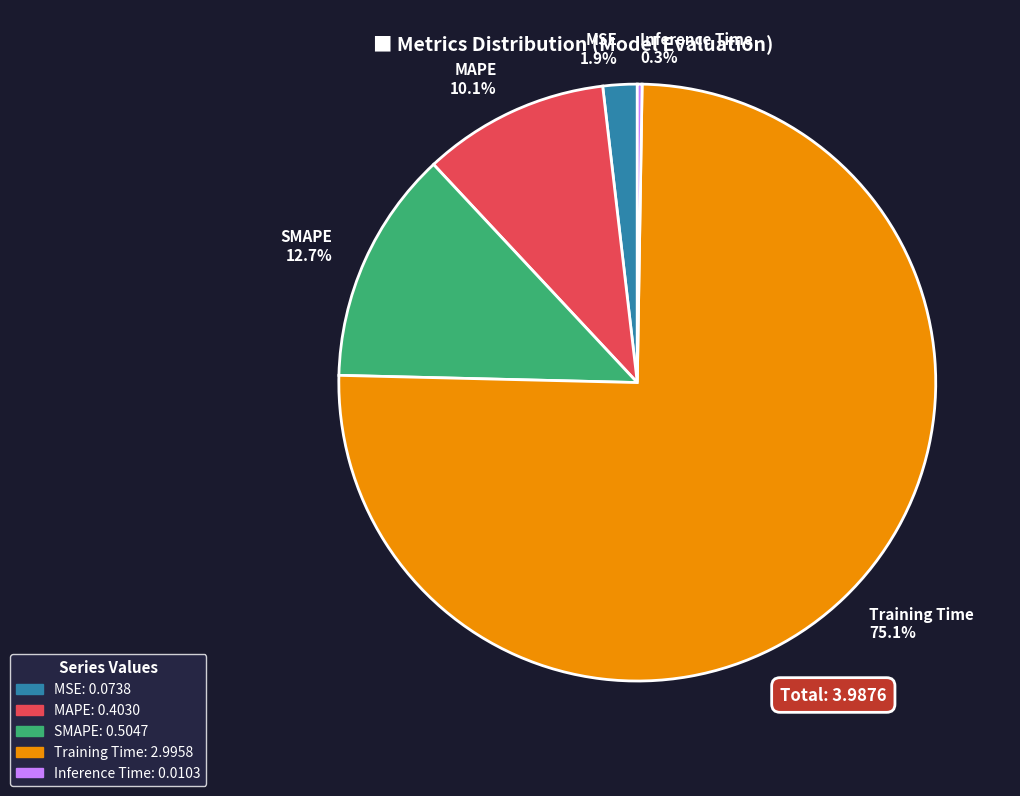

Is there a majority slice in this chart?

Yes